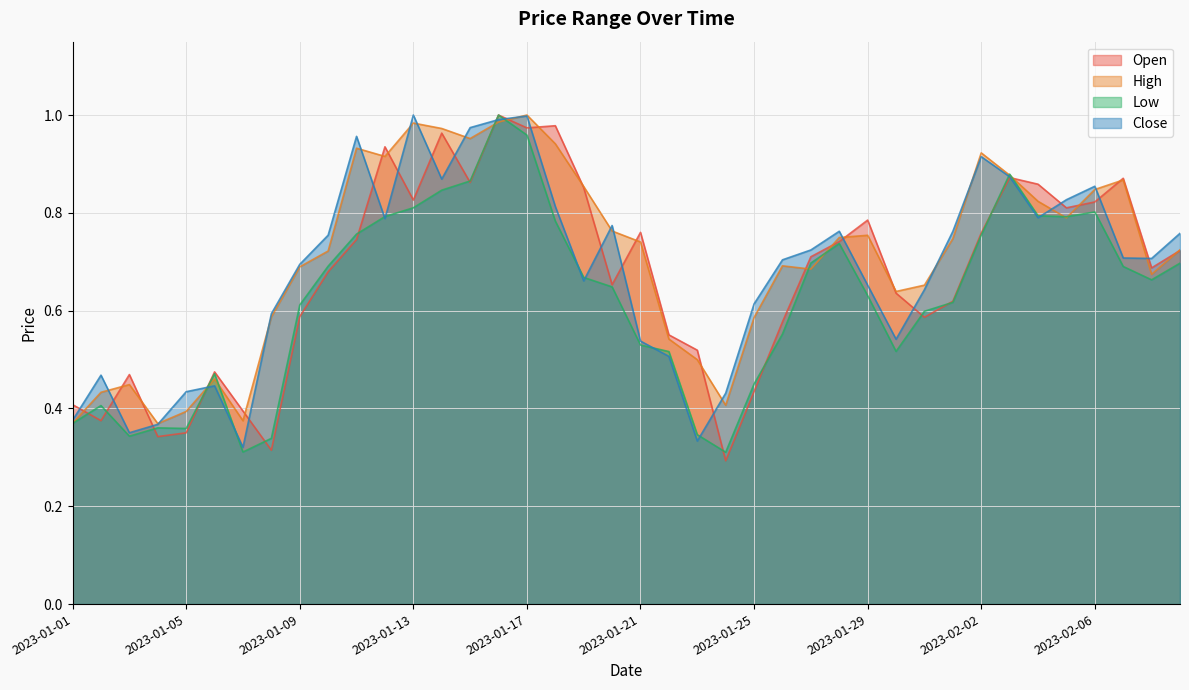

True or false: High has a value of 0.2 at 2023-01-27.

False